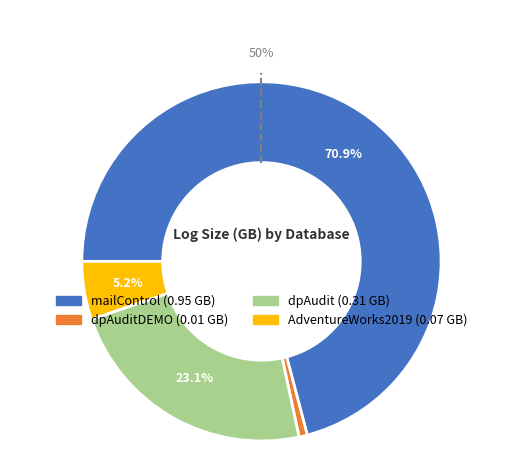

To the nearest percent, what portion does dpAudit represent?

23%